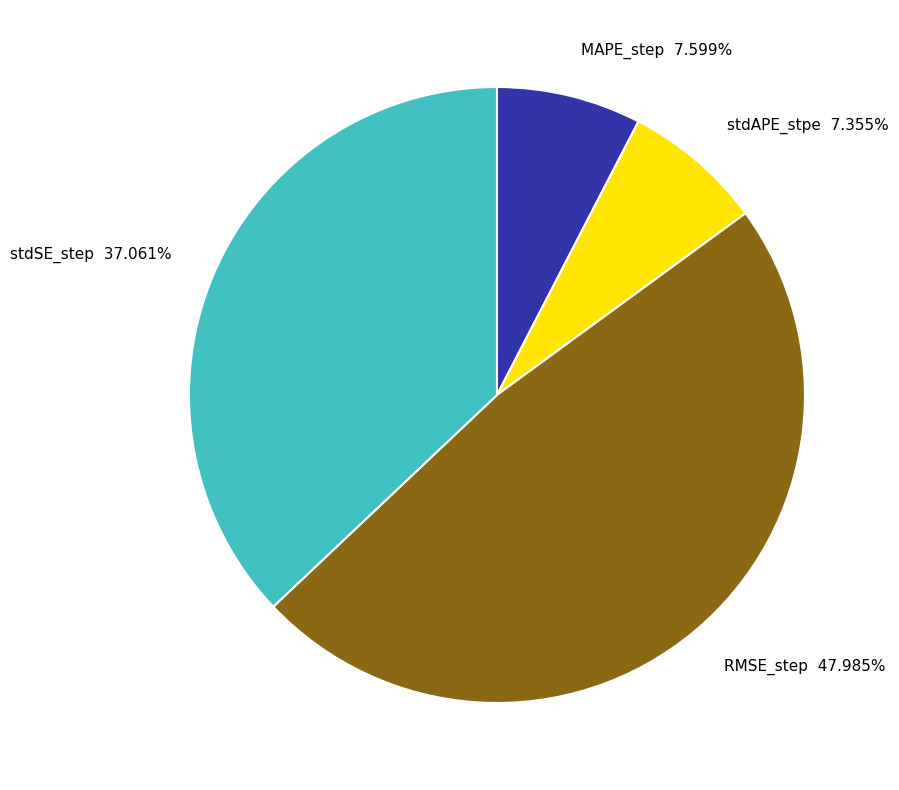

How many segments does this pie chart have?

4